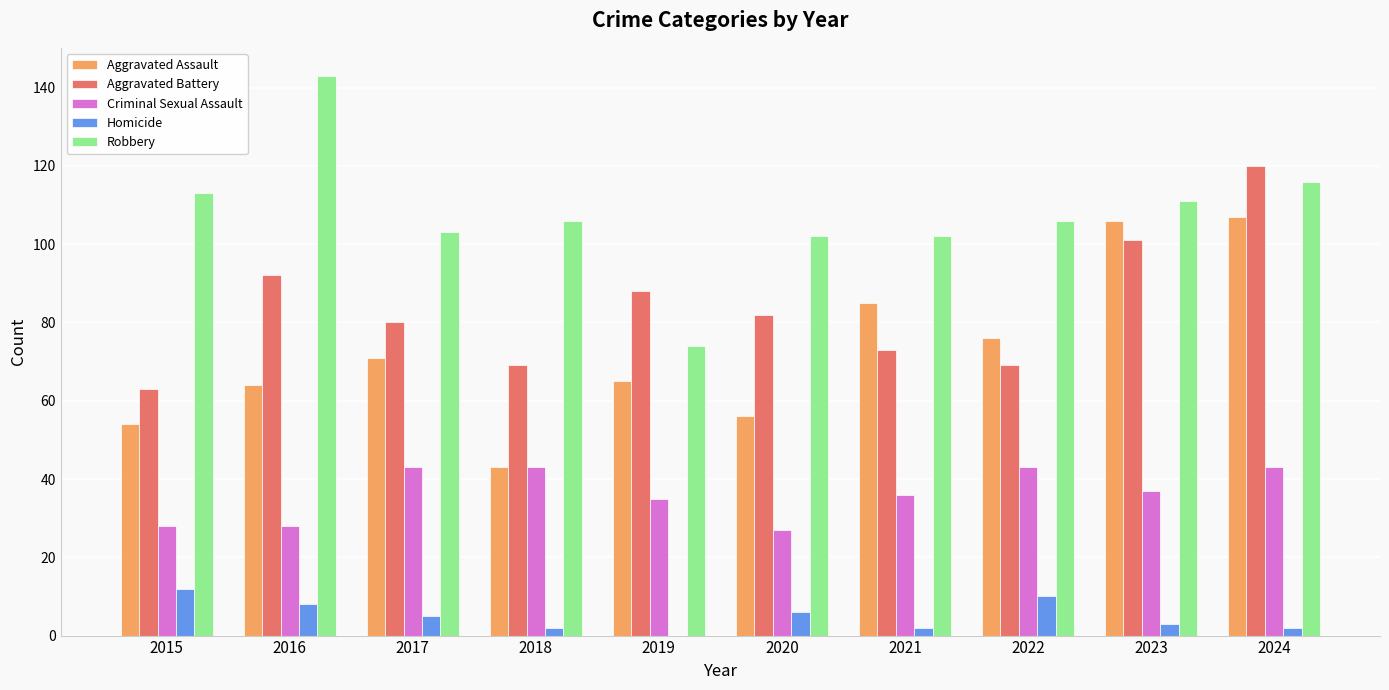

Are the bars horizontal?

No